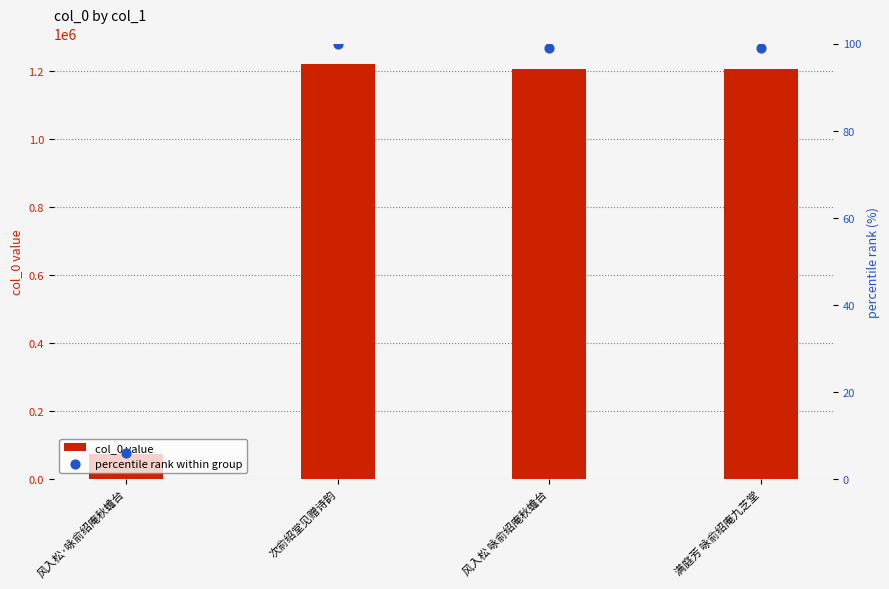

Which series has the largest total across all categories?

col_0 value